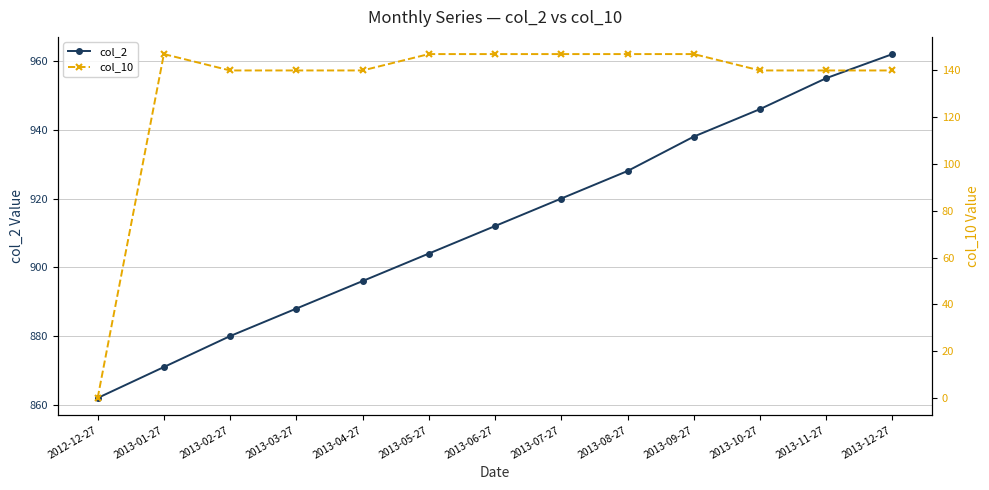

Rank the categories by col_10 value from lowest to highest.

2012-12-27, 2013-02-27, 2013-03-27, 2013-04-27, 2013-10-27, 2013-11-27, 2013-12-27, 2013-01-27, 2013-05-27, 2013-06-27, 2013-07-27, 2013-08-27, 2013-09-27